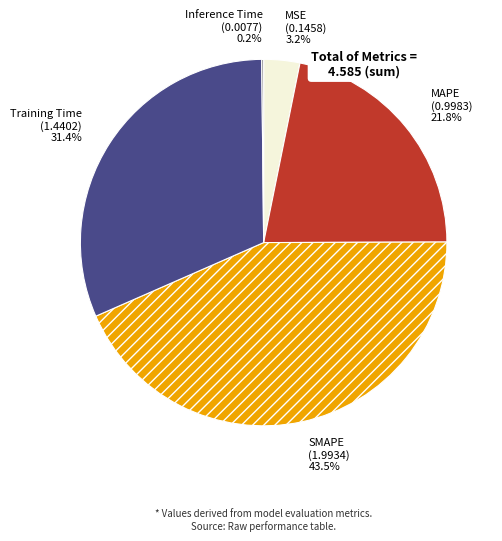

Combined, what portion of the pie is MSE and SMAPE?

46.7%